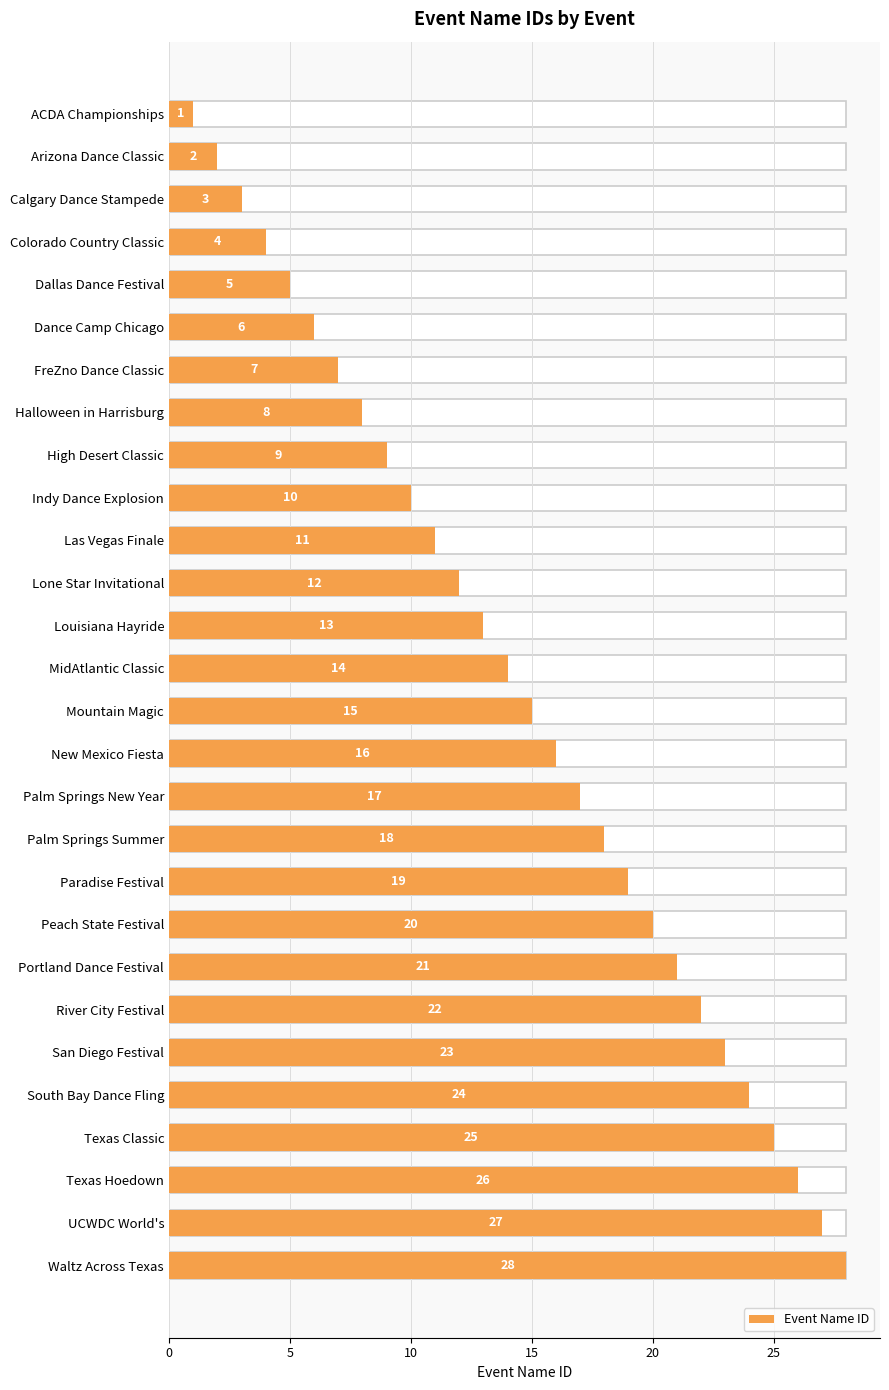

Where is the data nearest to the value 14?

MidAtlantic Classic